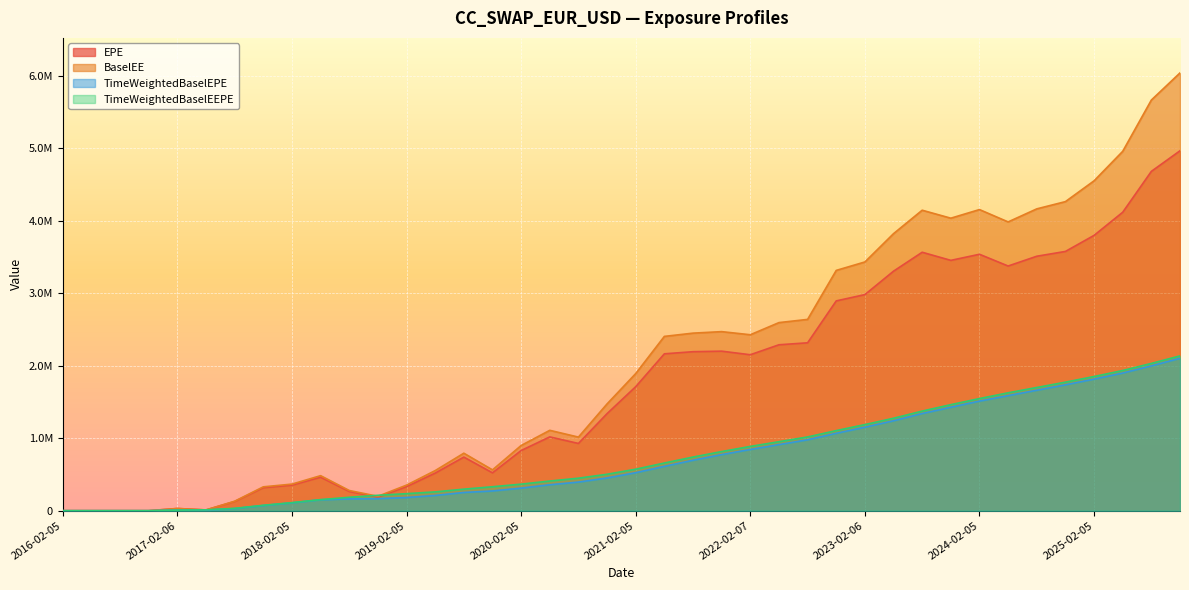

At which category is the sum across all series the highest?

2025-11-05